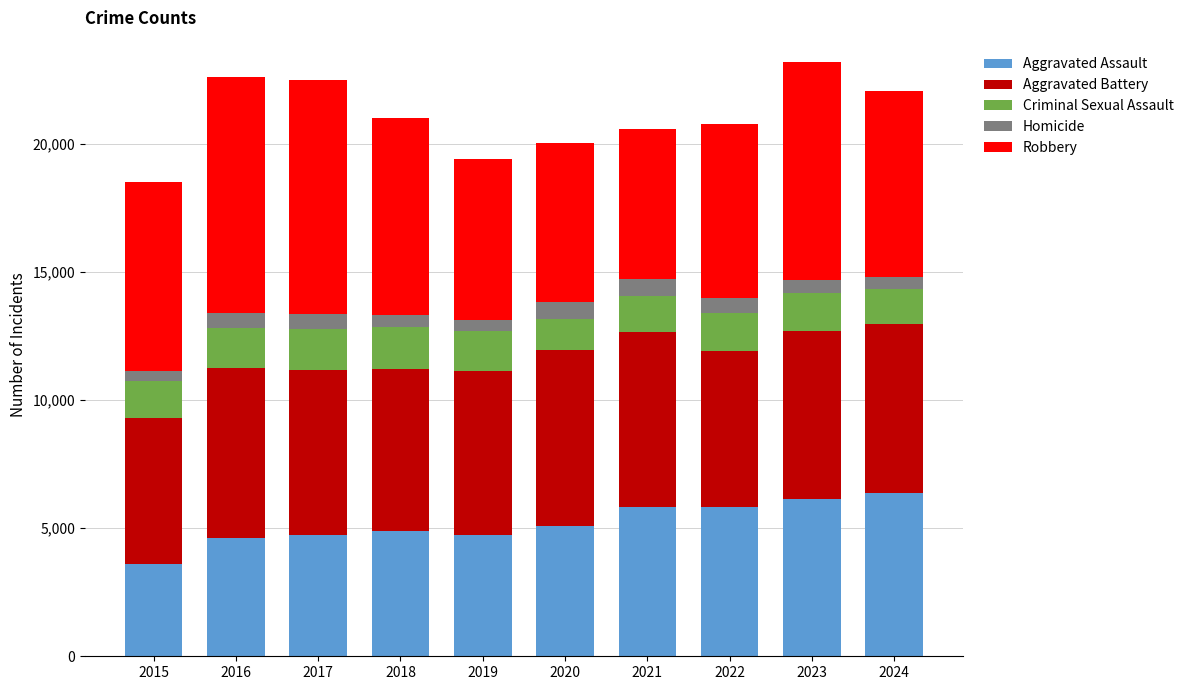

How many bars are there in total?

10